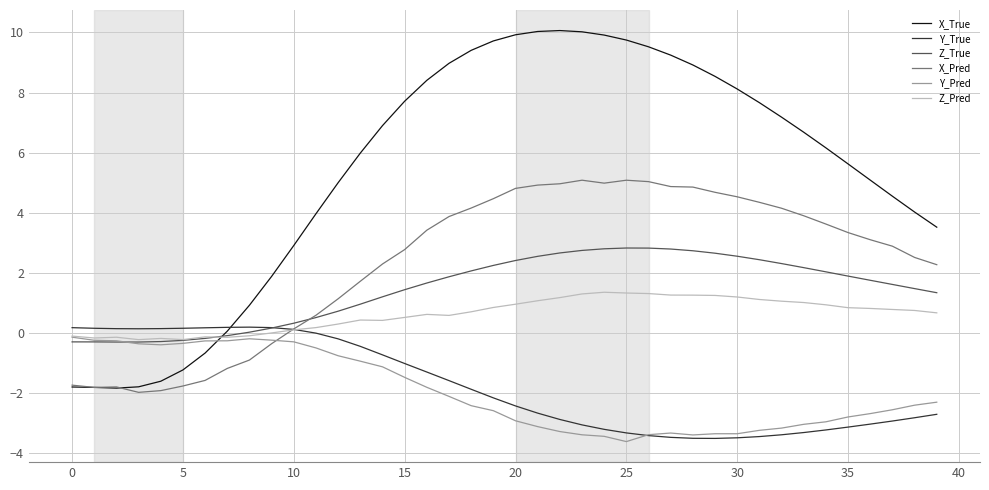

What is the greatest value displayed?

10.1